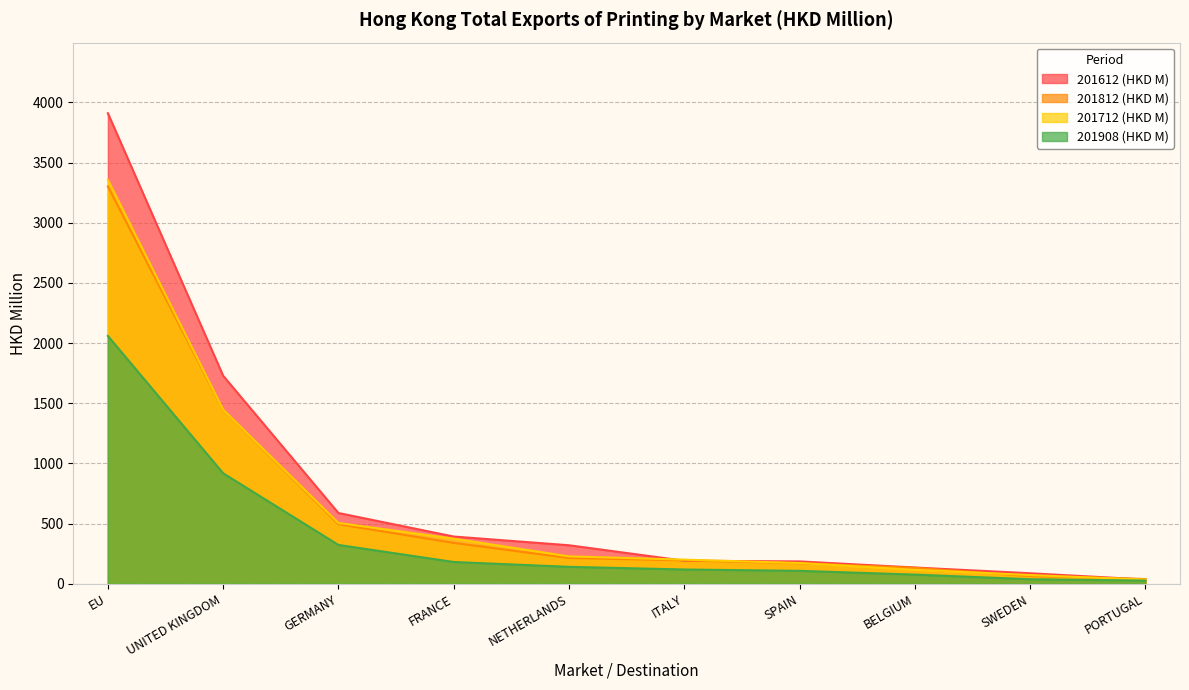

True or false: 201612 (HKD M) has more than 0 points higher than both neighbors.

False